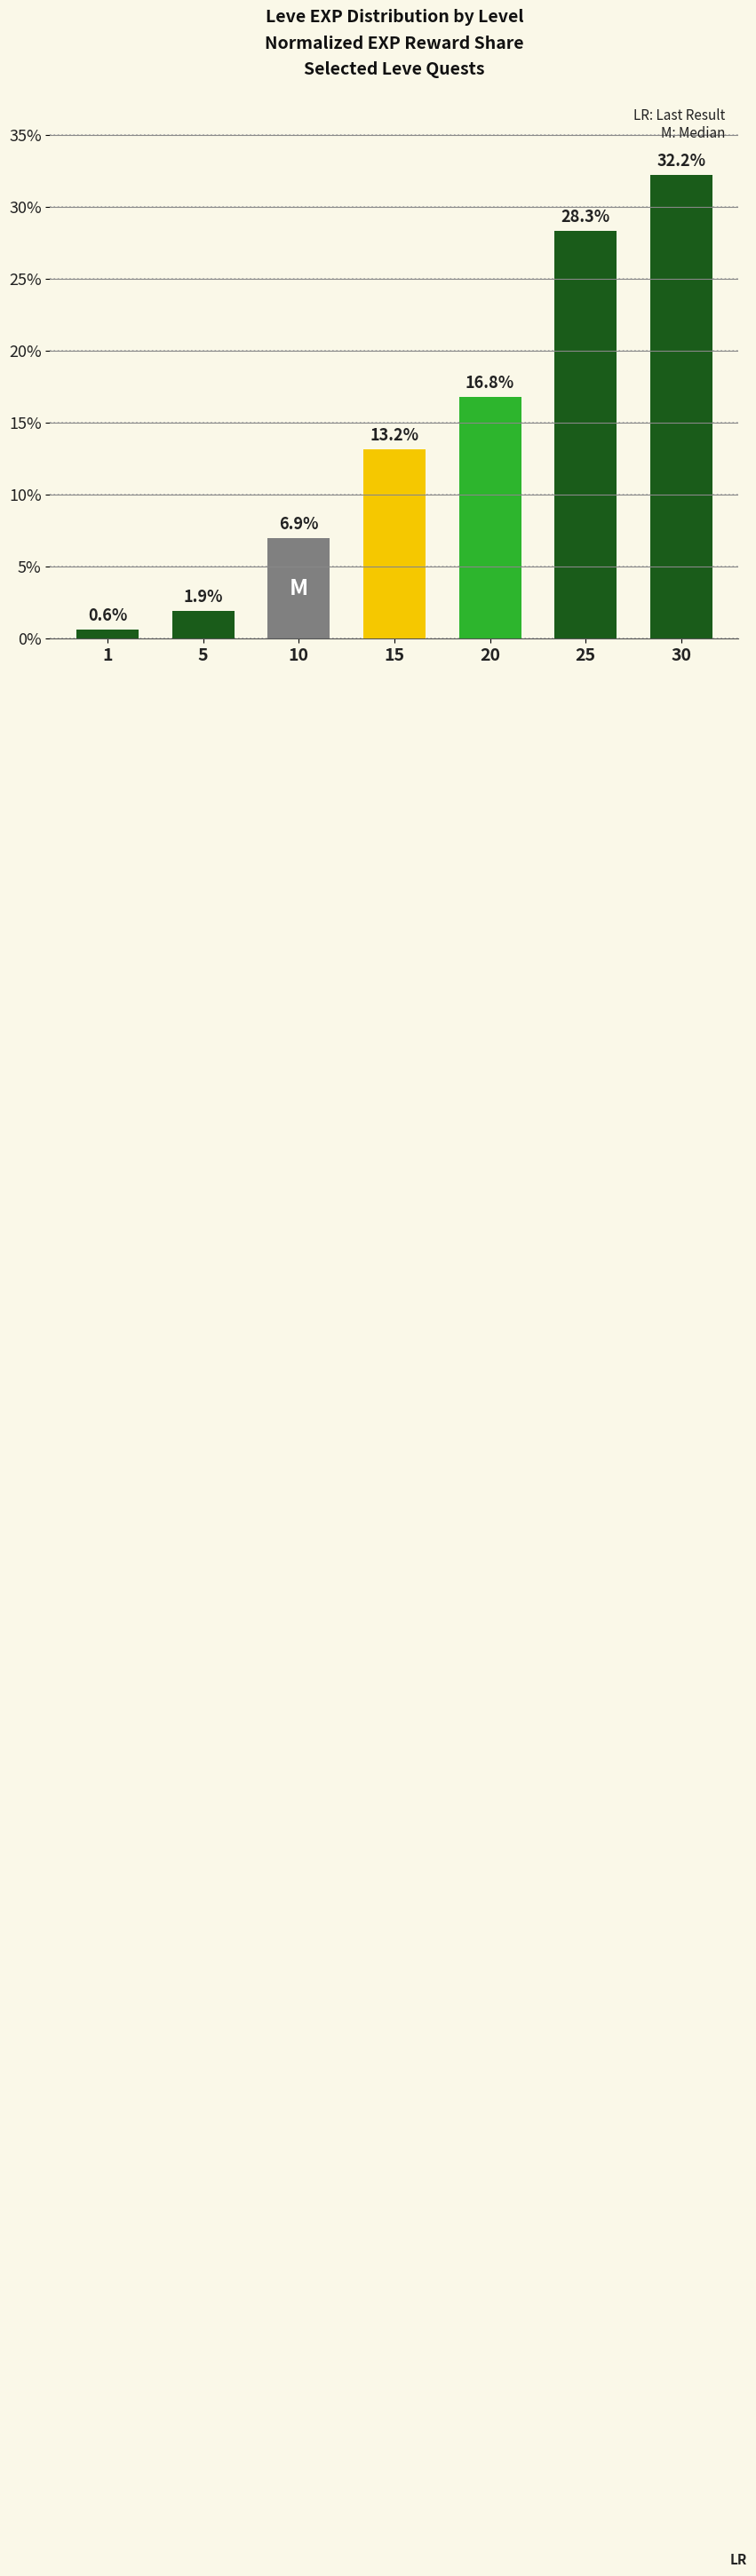

What is the change in value from 1 to 25?

+27.7